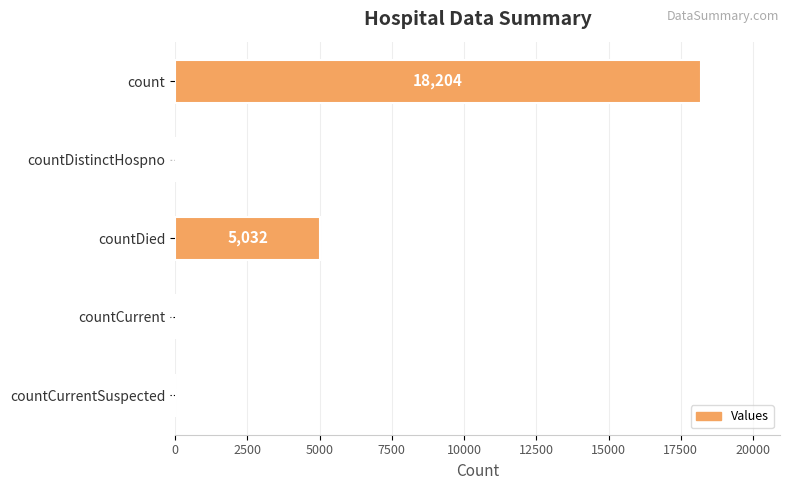

Reading bottom to top, transcribe all the data shown in this chart.

countCurrentSuspected=0	countCurrent=78	countDied=5032	countDistinctHospno=44	count=18204